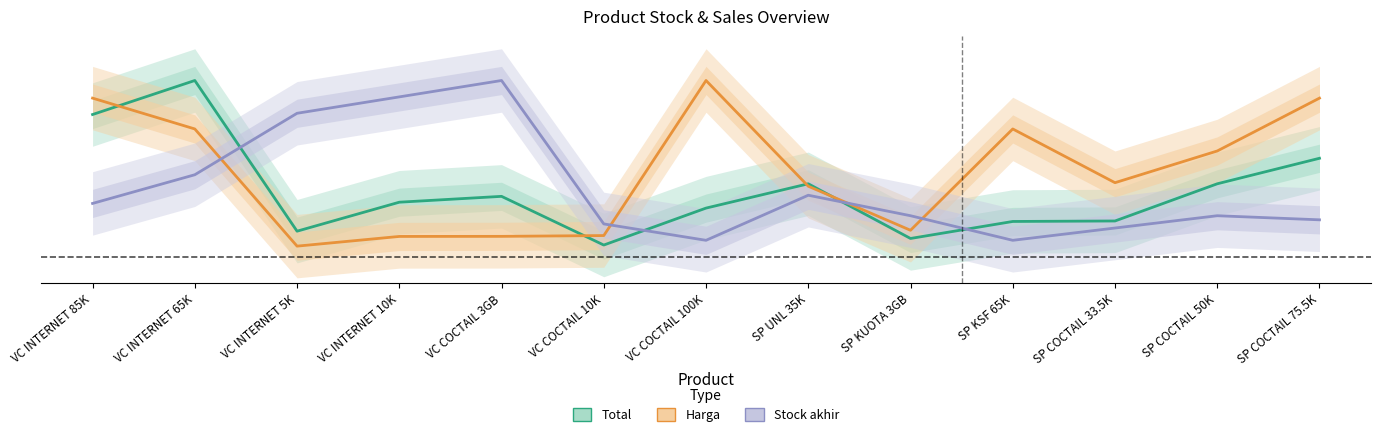

What position from the right is VC COCTAIL 3GB?

9